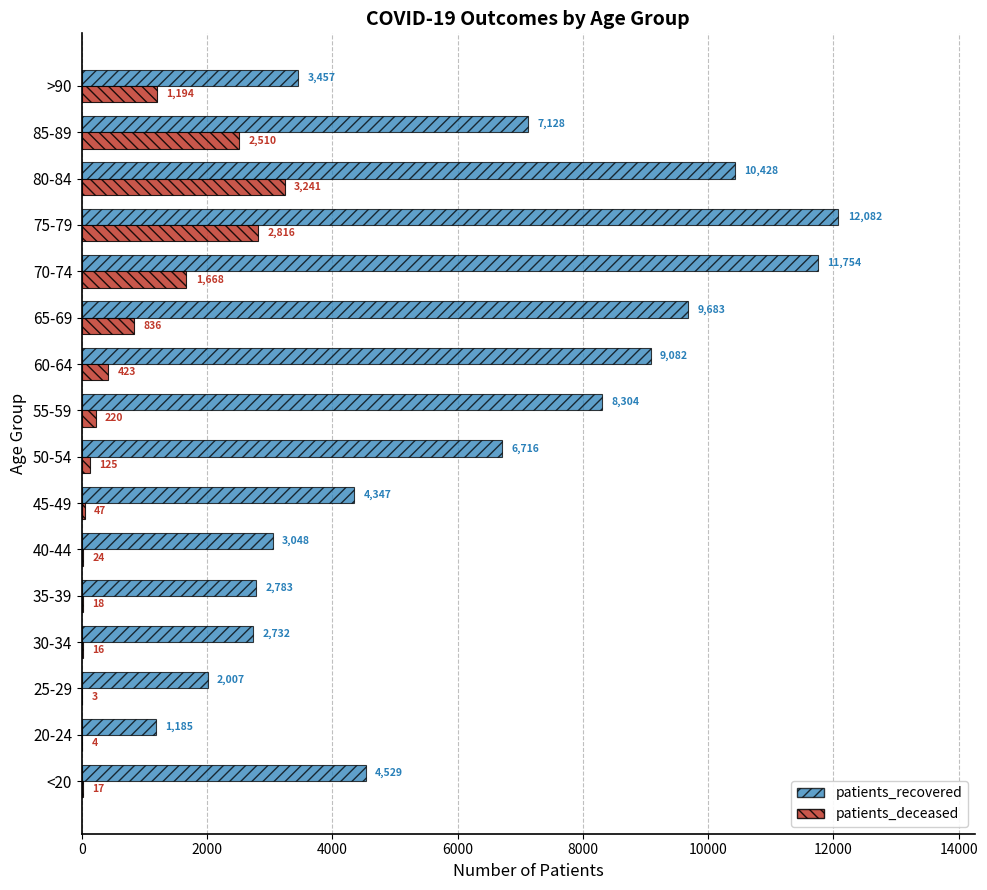

At which label is patients_deceased closest to 1622?

70-74